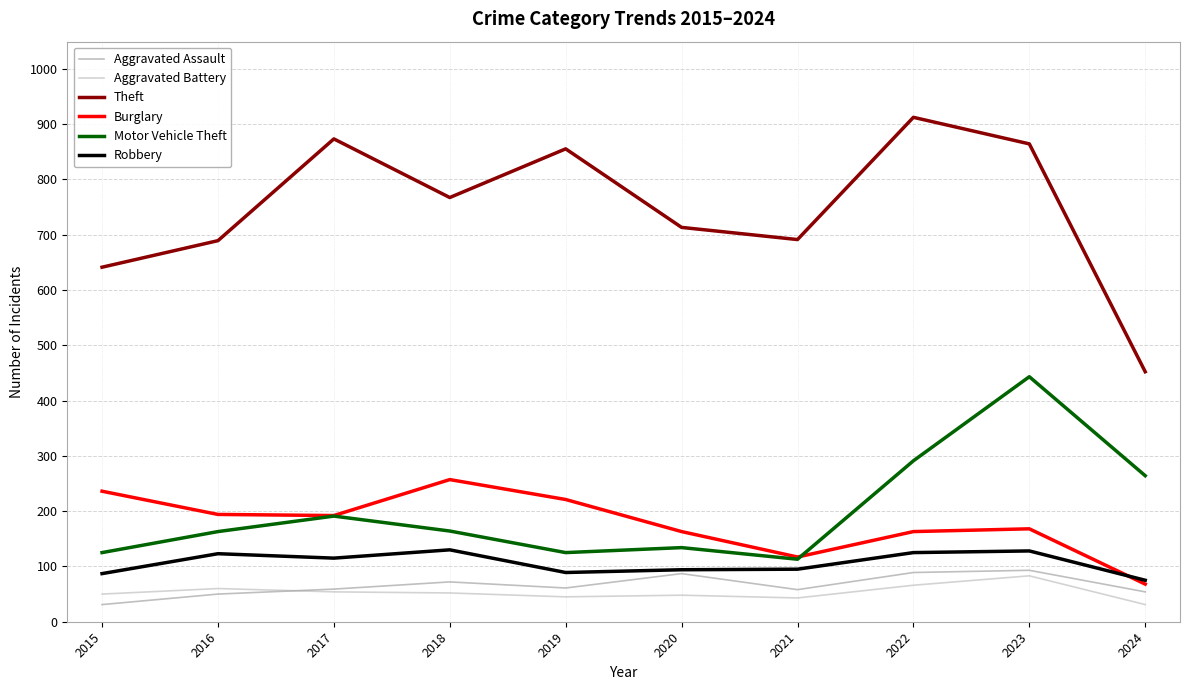

Is it true that Theft equals 691 at 2021?

True